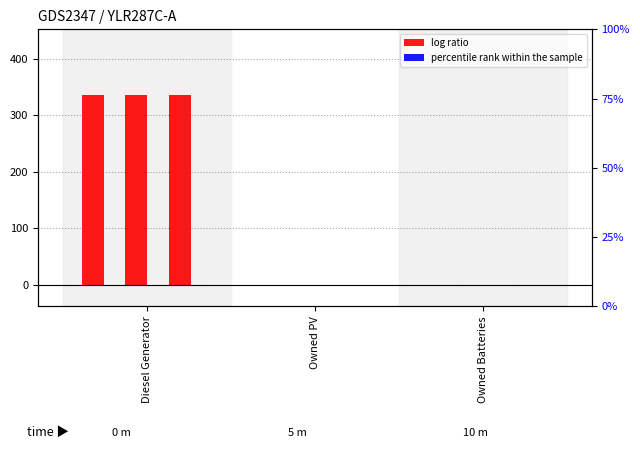

Rank the series by their maximum value, from lowest to highest.

percentile rank within the sample, log ratio